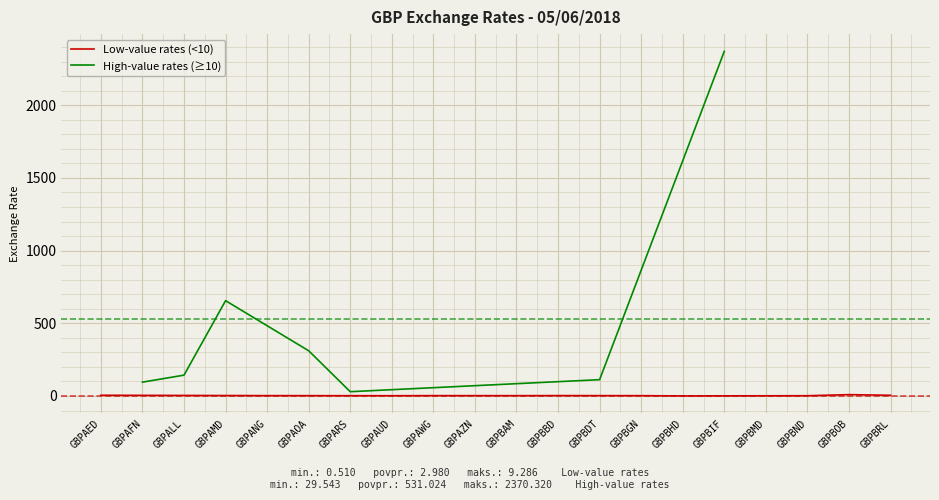

What is the average value?

187.8